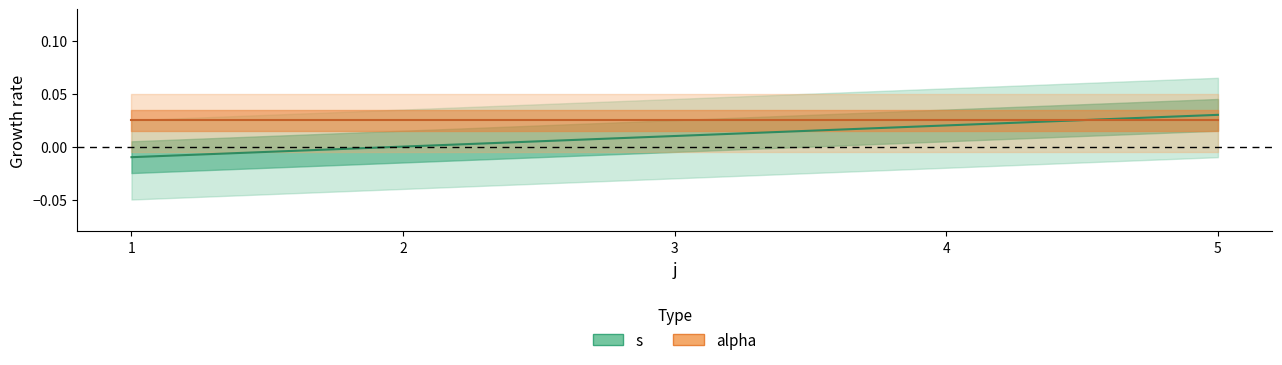

Between 1 and 5, which is larger?

5